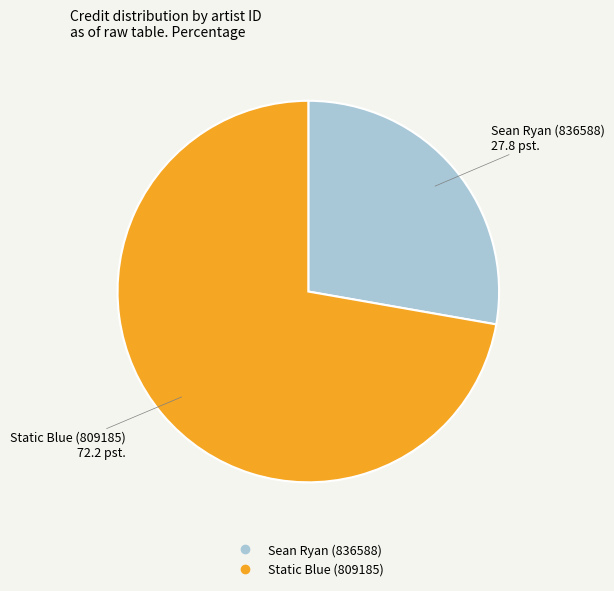

Is there a majority slice in this chart?

Yes